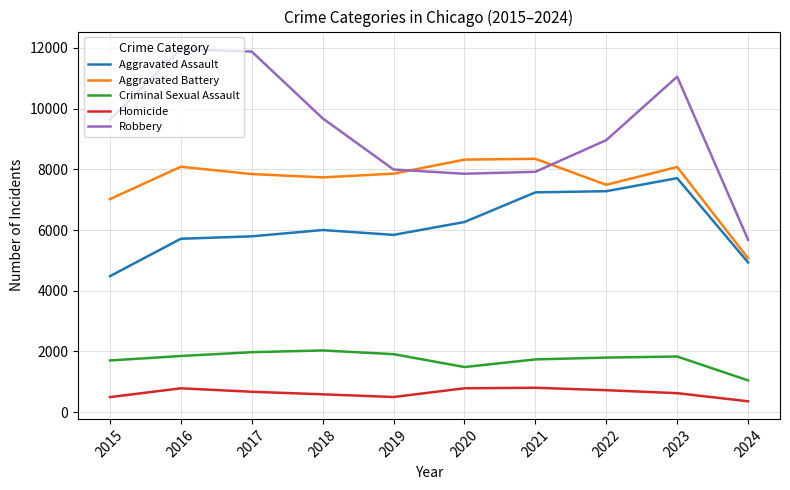

Which series has the largest range (max minus min)?

Robbery